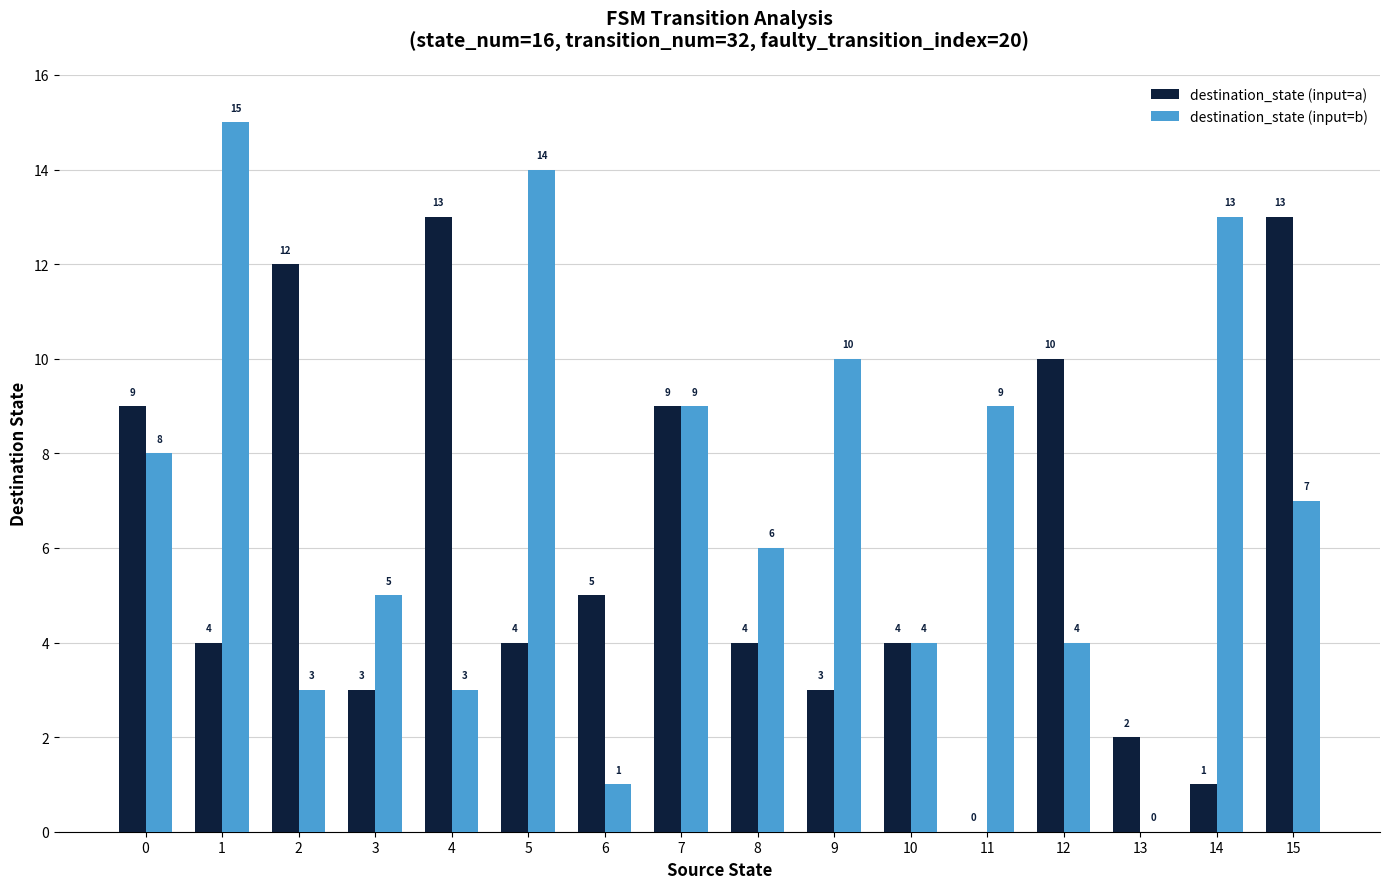

What is the sum of the destination_state (input=b) values at 3 and 12?

9